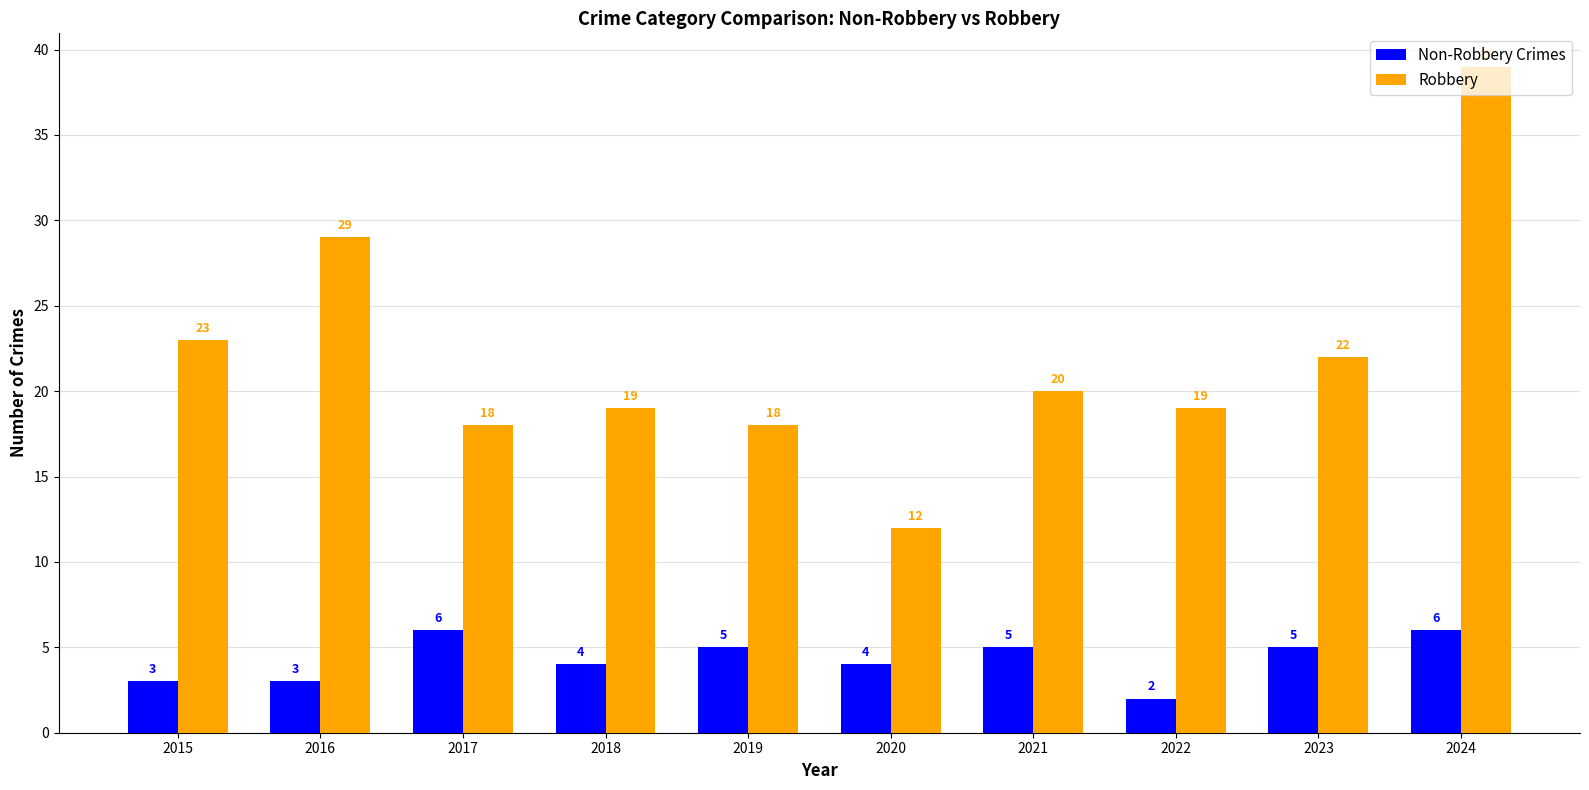

The value of Robbery at 2020 is 12. True or false?

True